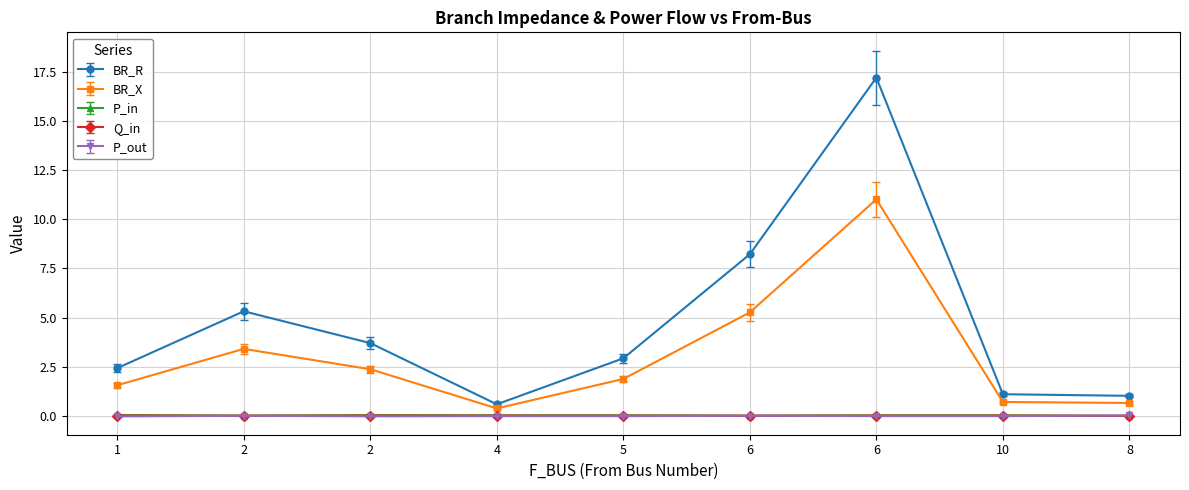

True or false: Q_in and BR_R cross at least once.

False